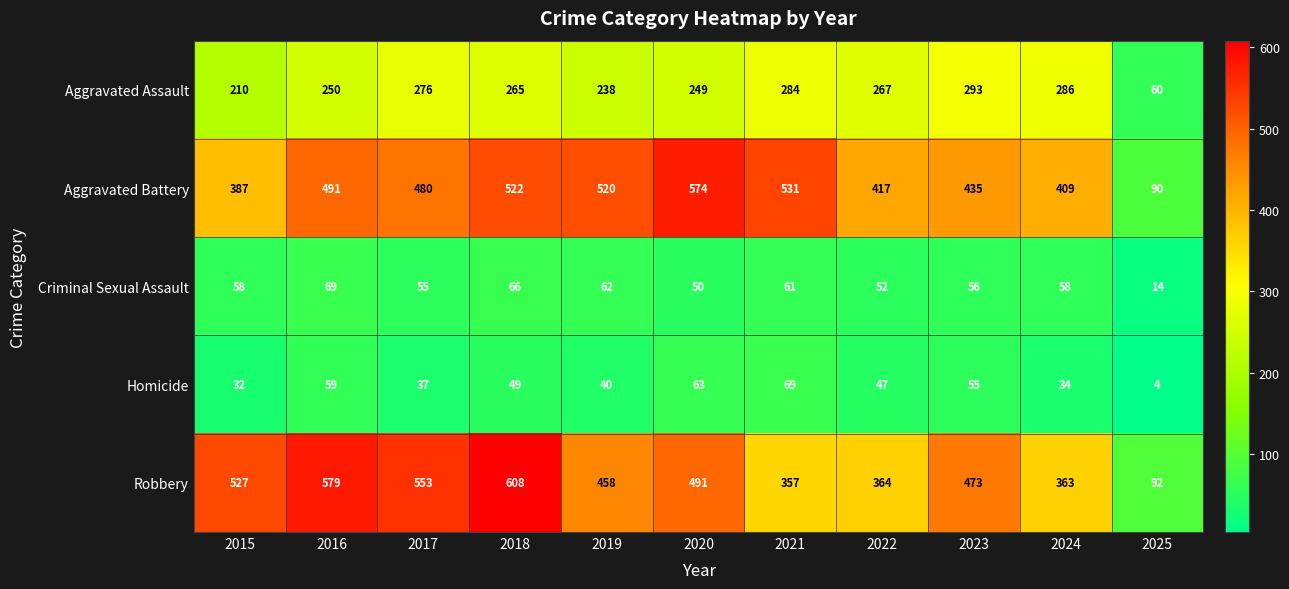

List the labels in order of Robbery value, largest first.

2018, 2016, 2017, 2015, 2020, 2023, 2019, 2022, 2024, 2021, 2025